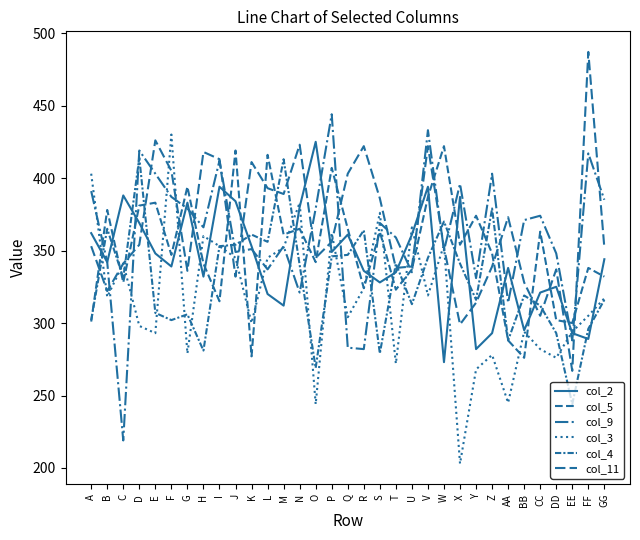

Is this an area chart (filled region under the line)?

No